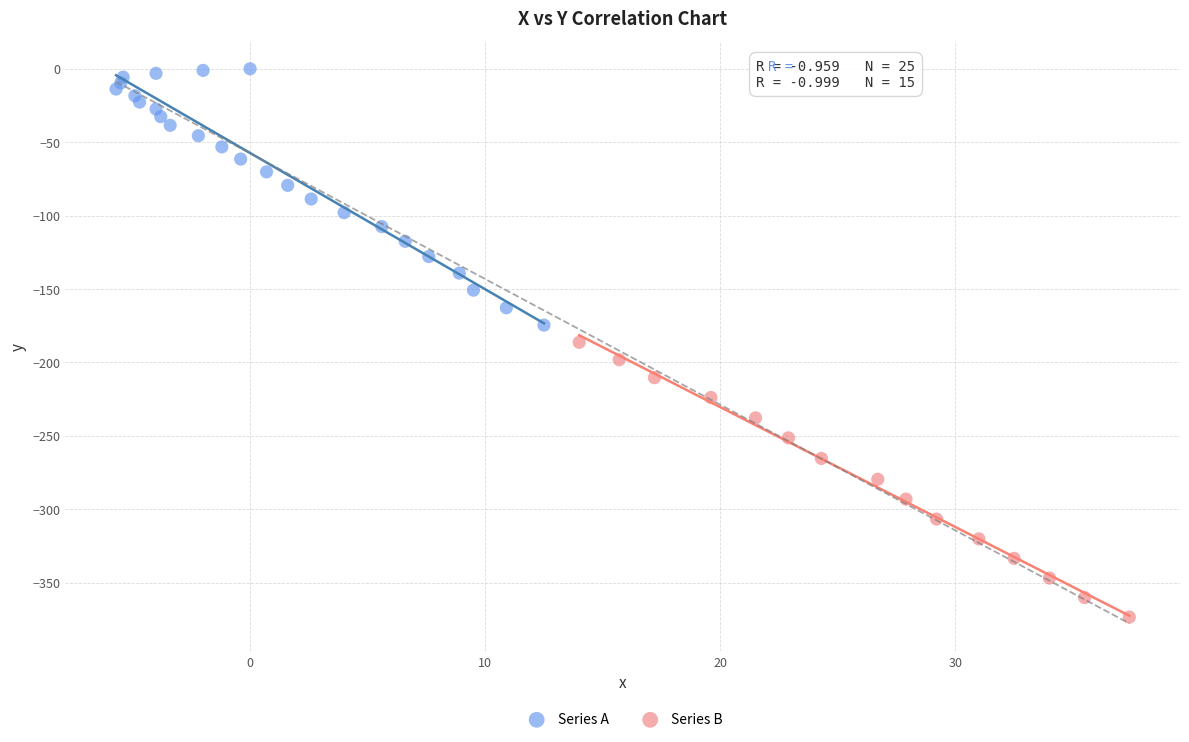

Which series contains the lowest Y value?

Series B